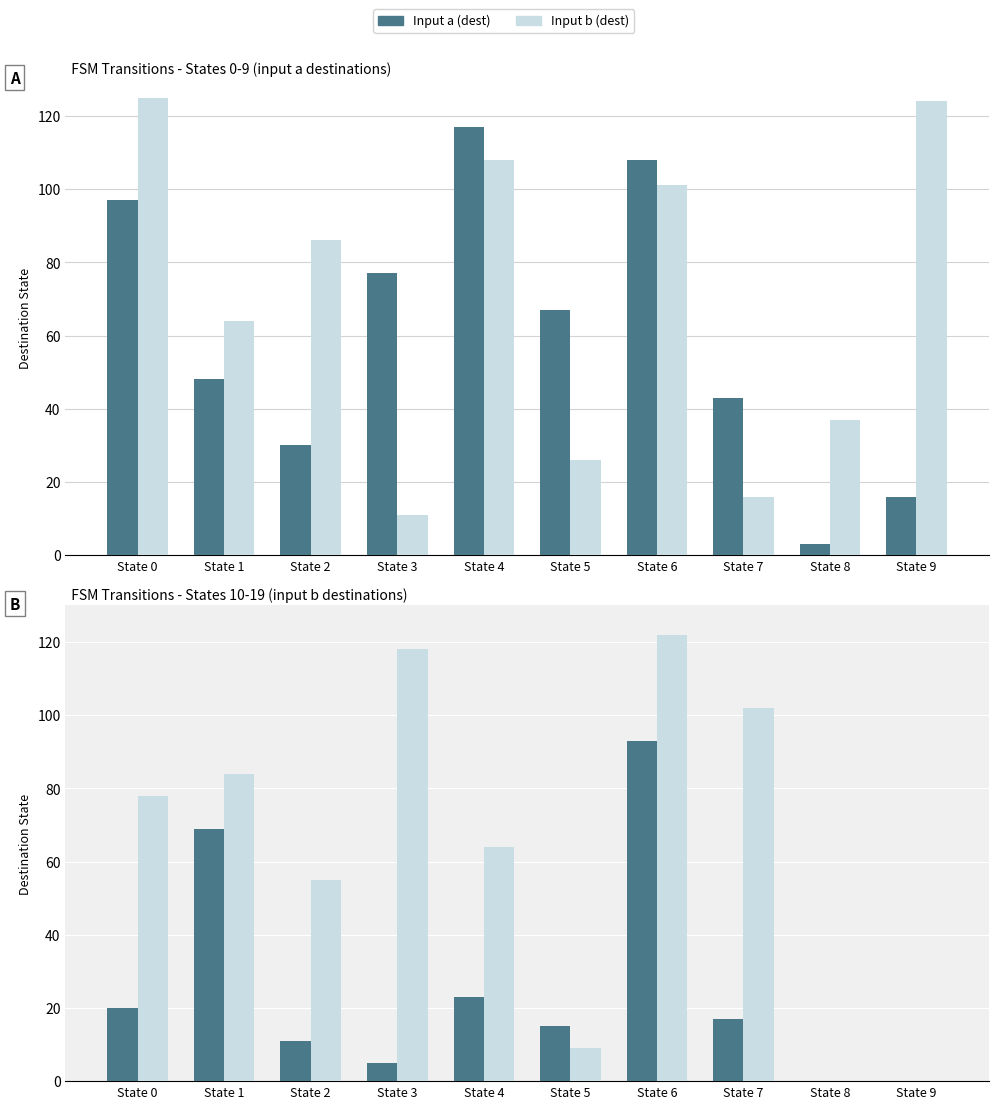

What is the value of the Input b (dest) bar at the 7th from the left?

122